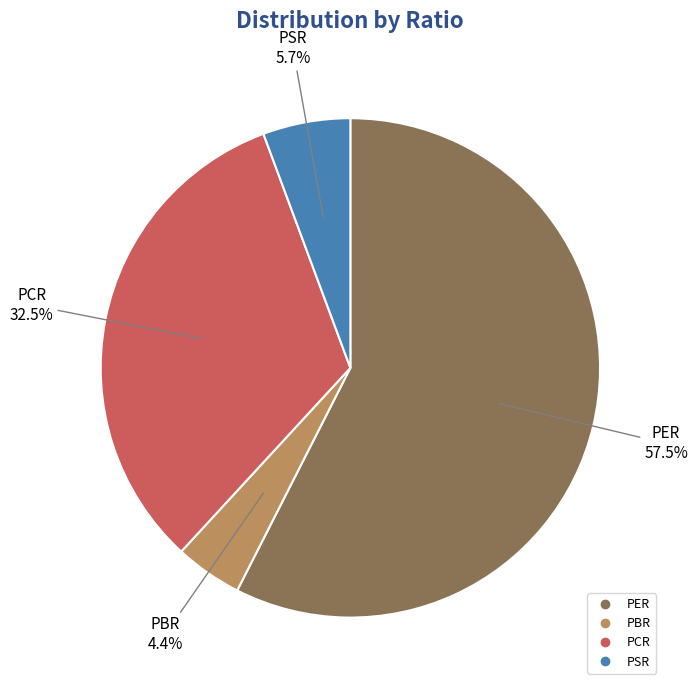

Is it true that PBR is 15% of the pie?

False